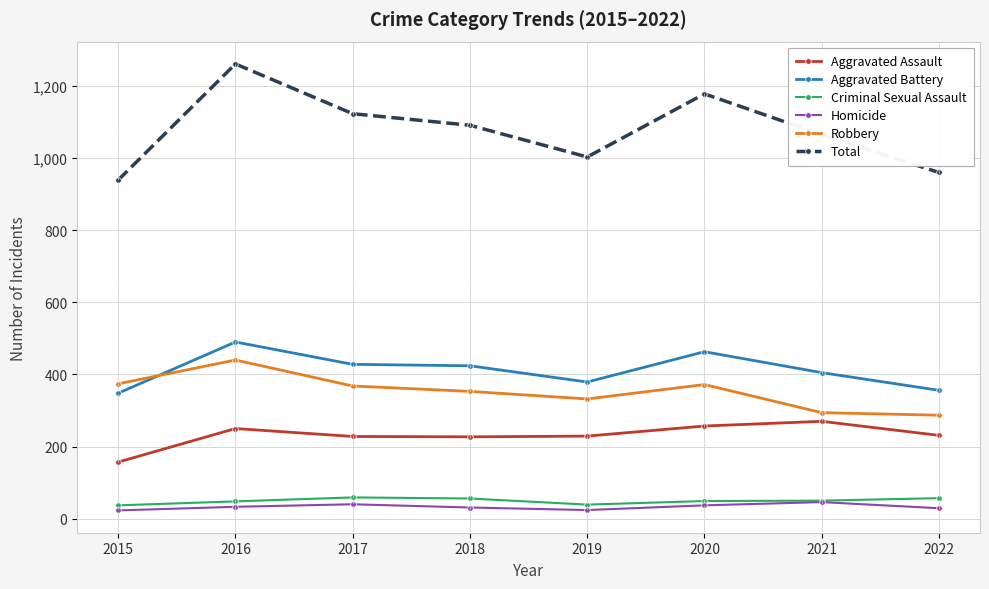

What is the difference between the highest and lowest values at 2016?

1228